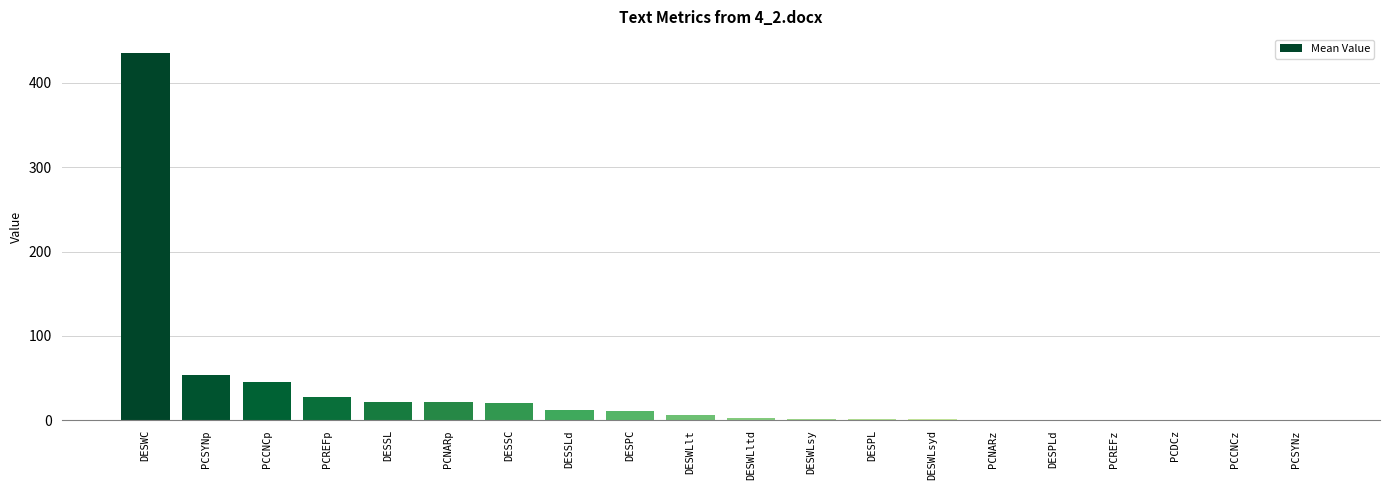

Which category has the highest value across all series?

DESWC